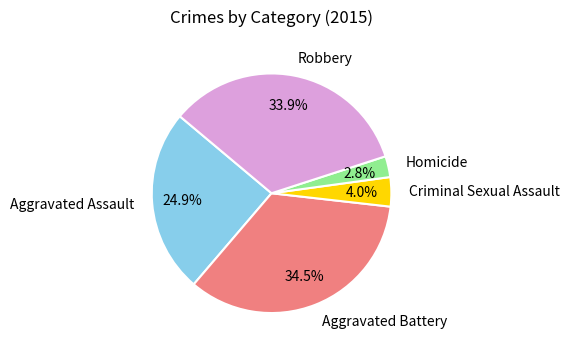

What percentage is NOT represented by Aggravated Battery?

65.5%